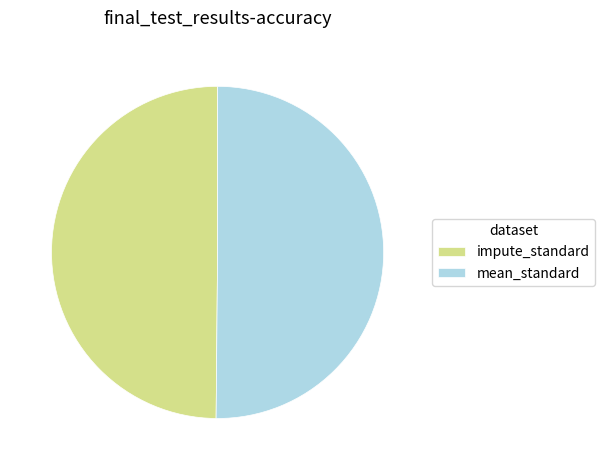

How many slices are in this pie chart?

2